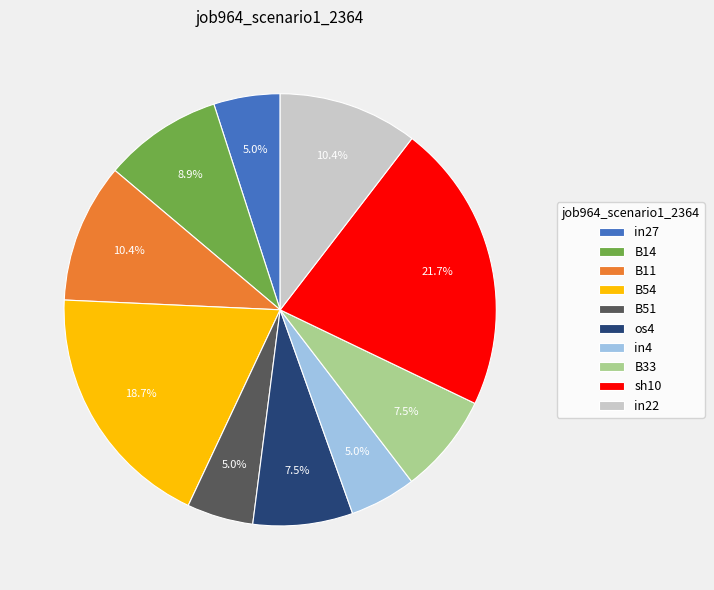

Between os4 and in22, which is larger?

in22